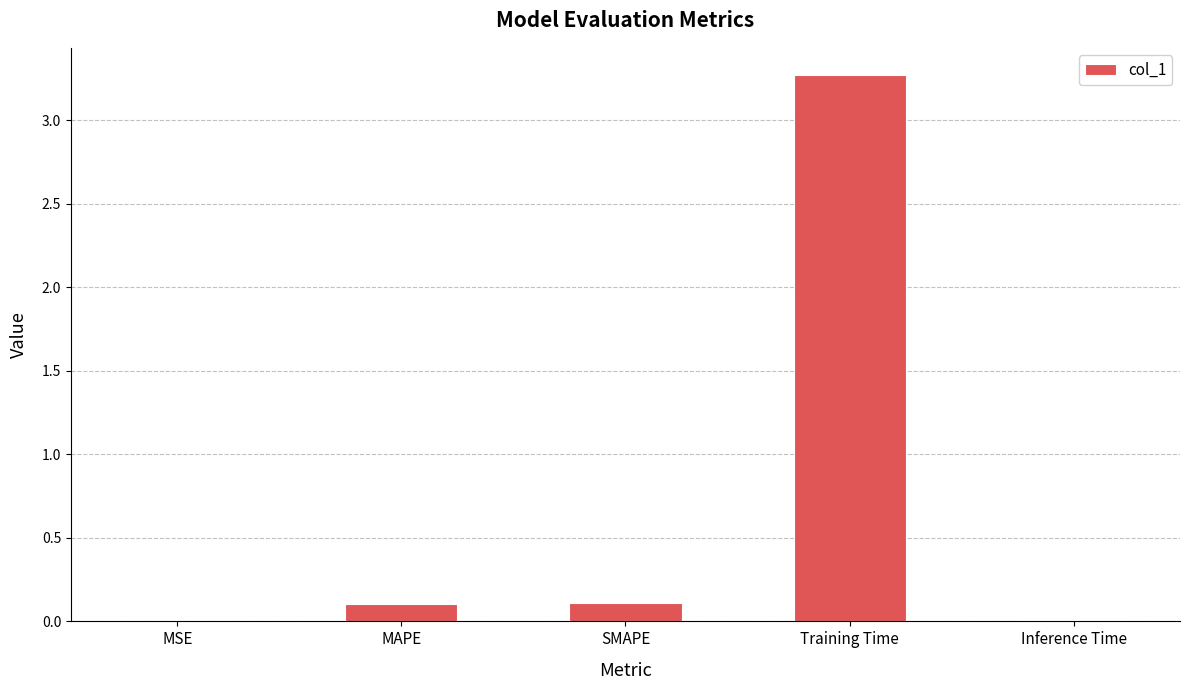

Between SMAPE and MSE, which is larger?

SMAPE